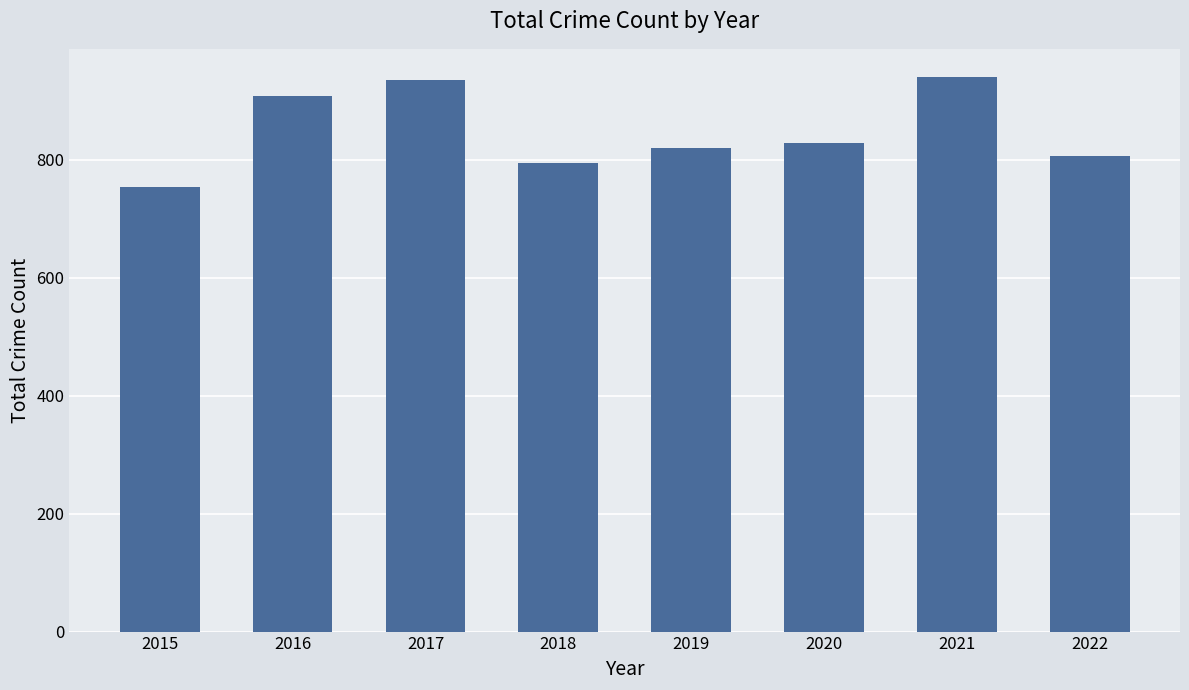

Reading left to right, transcribe all the data shown in this chart.

2015=754	2016=908	2017=936	2018=795	2019=820	2020=829	2021=941	2022=807